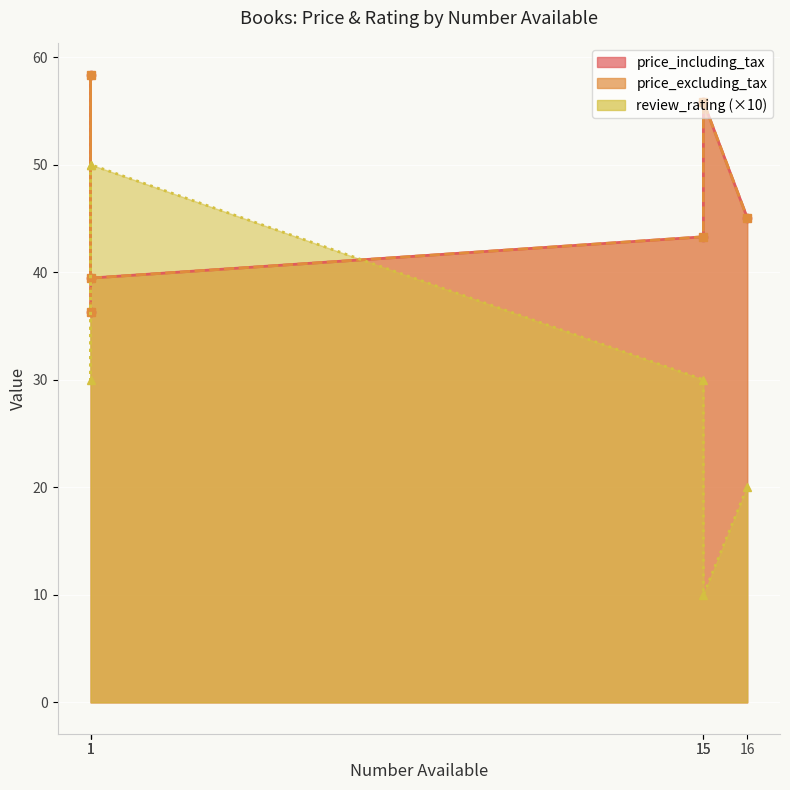

The value of price_excluding_tax at Matchmaker Playbook is 25.4. True or false?

False